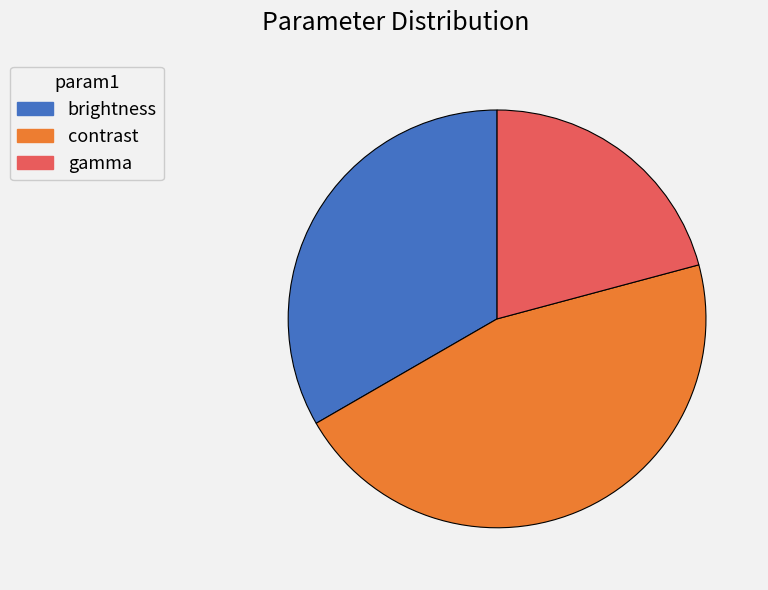

Which slice is the smallest?

gamma